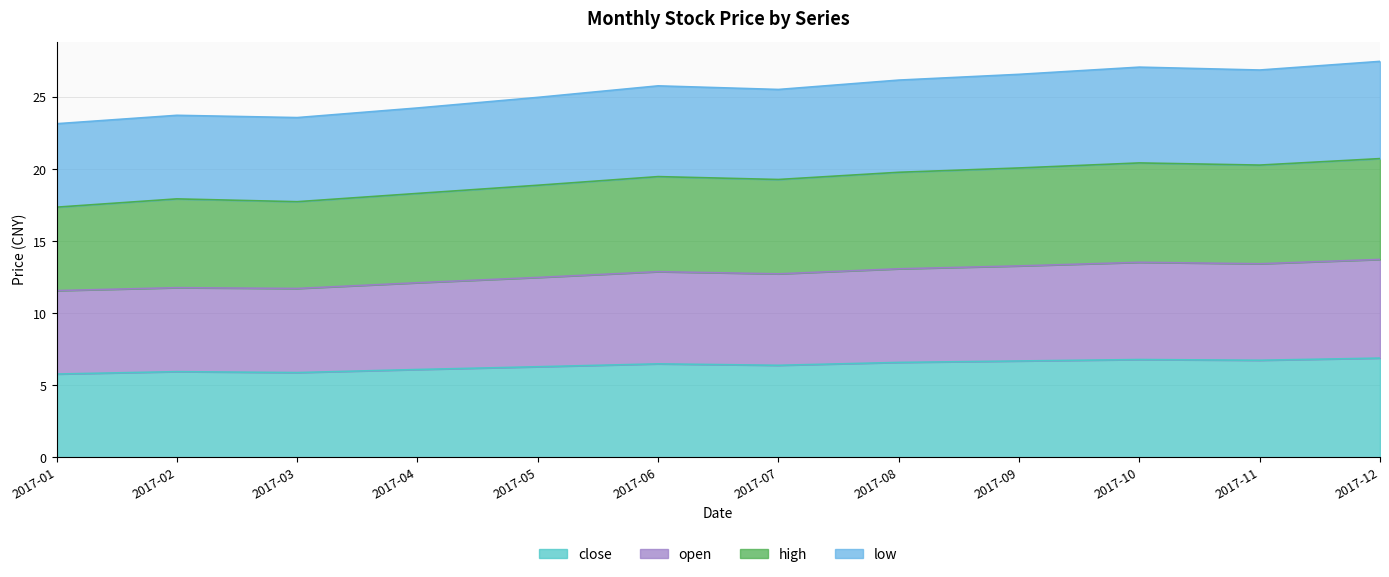

True or false: close has a value of 11.2 at 2017-10.

False